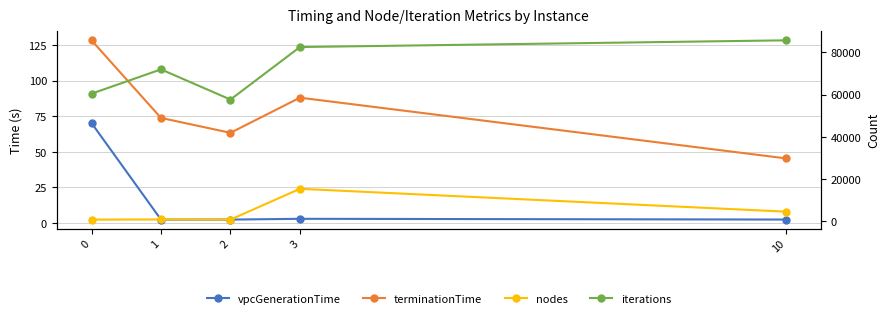

In iterations, how many points are higher than both neighbors (excluding endpoints)?

1